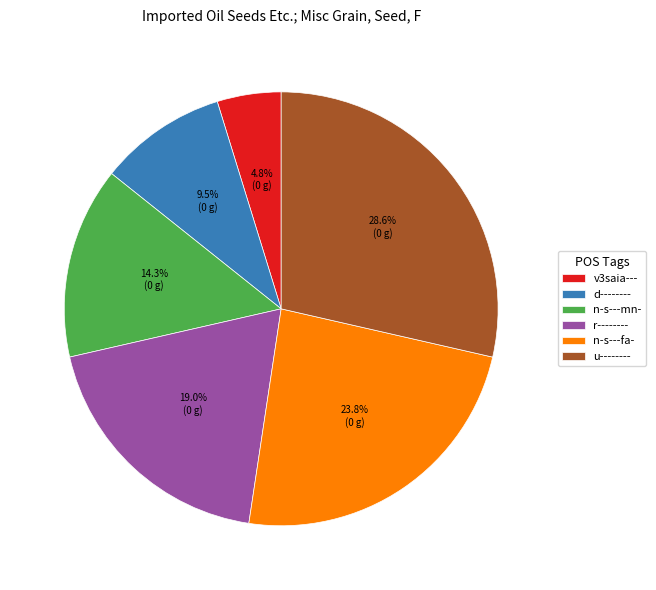

To the nearest percent, what portion does r-------- represent?

19%